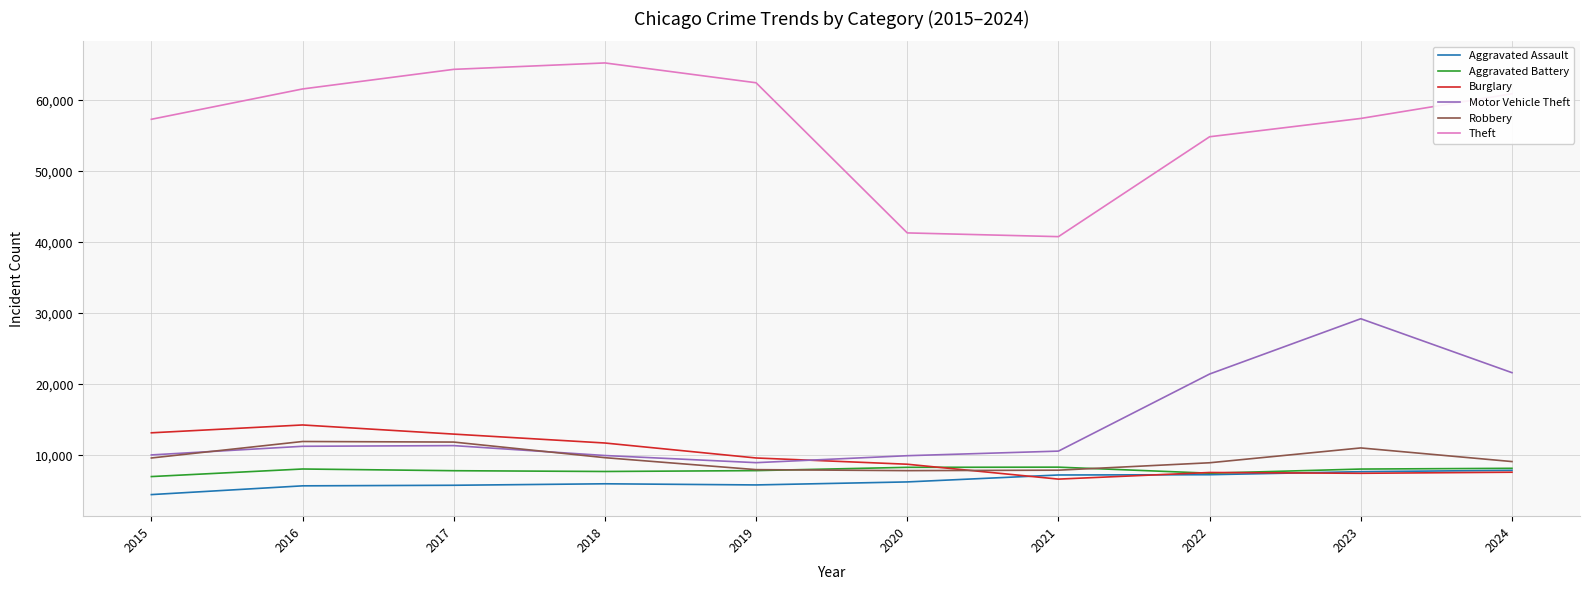

True or false: Aggravated Assault has more than 0 points higher than both neighbors.

True